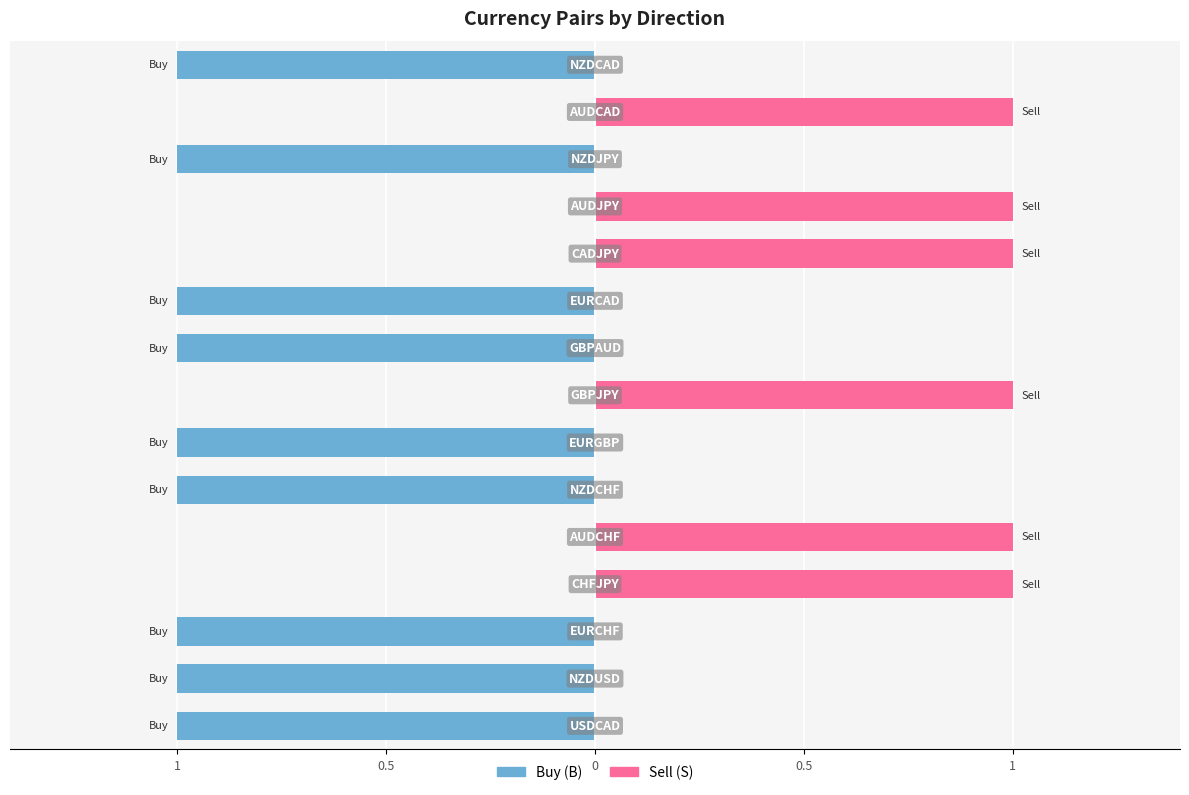

Which series has the largest total across all categories?

B